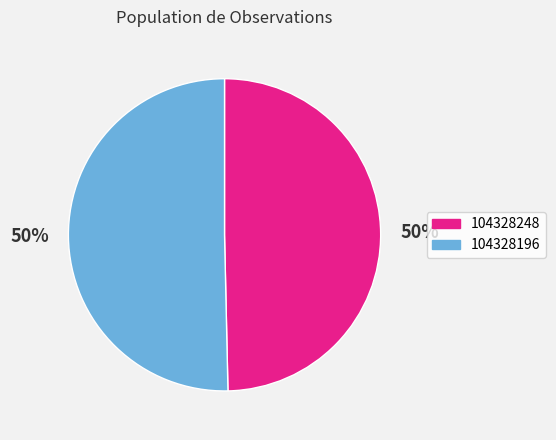

To the nearest percent, what is the average slice percentage?

50%